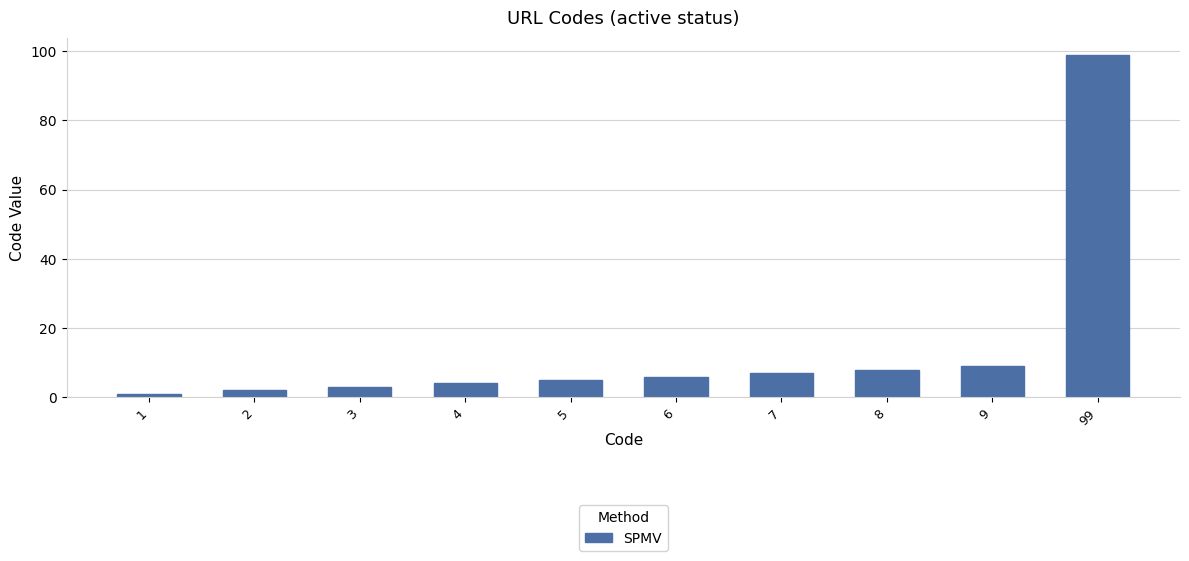

What is the average value?

14